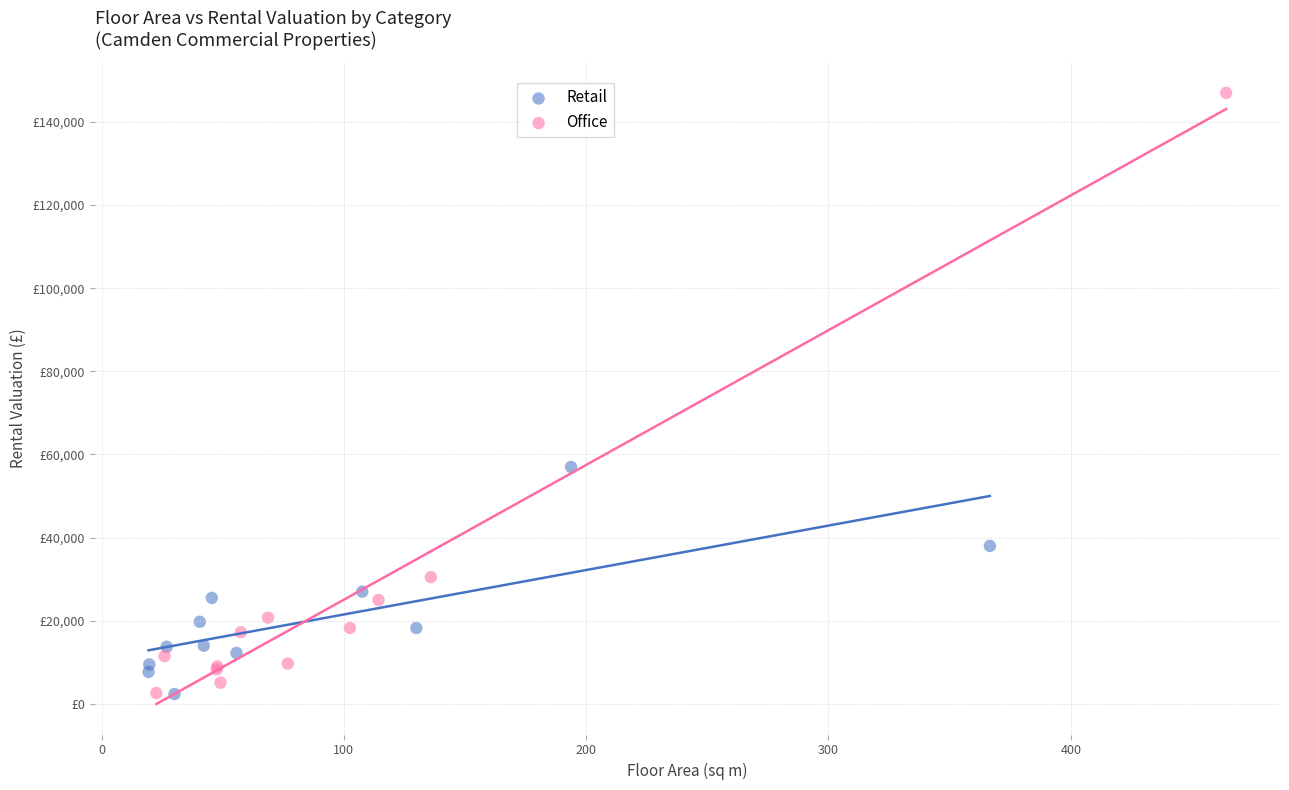

What are all the series names shown in the legend?

Retail, Office